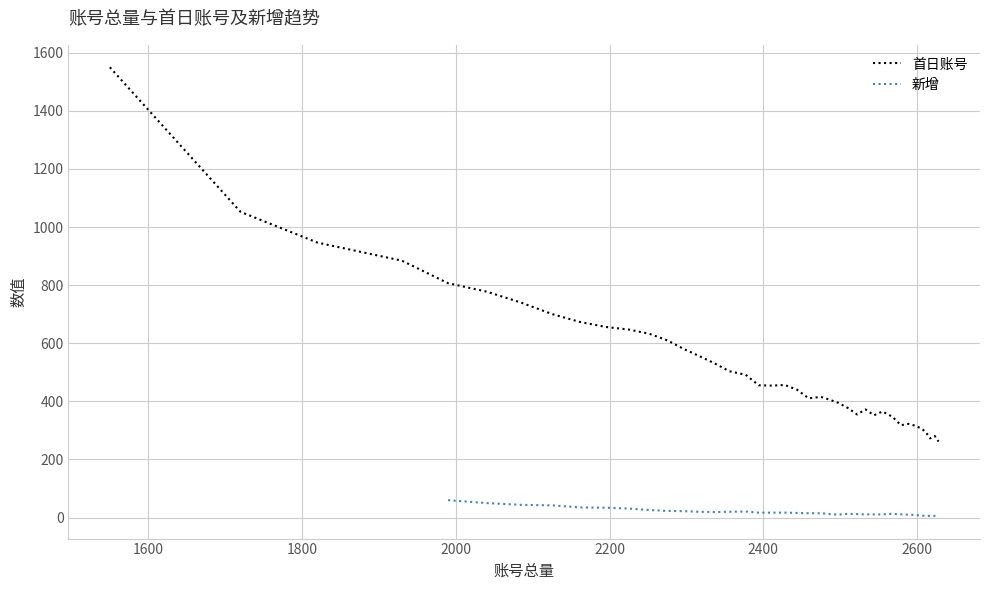

What is the lowest value of the 首日账号 series?

261.7